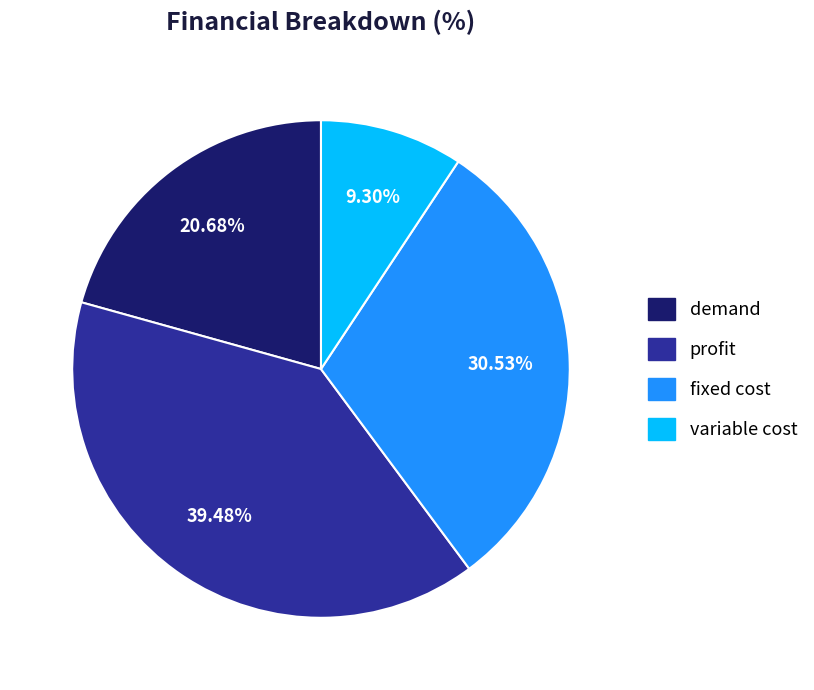

Do profit and fixed cost together represent more than half of the pie?

Yes